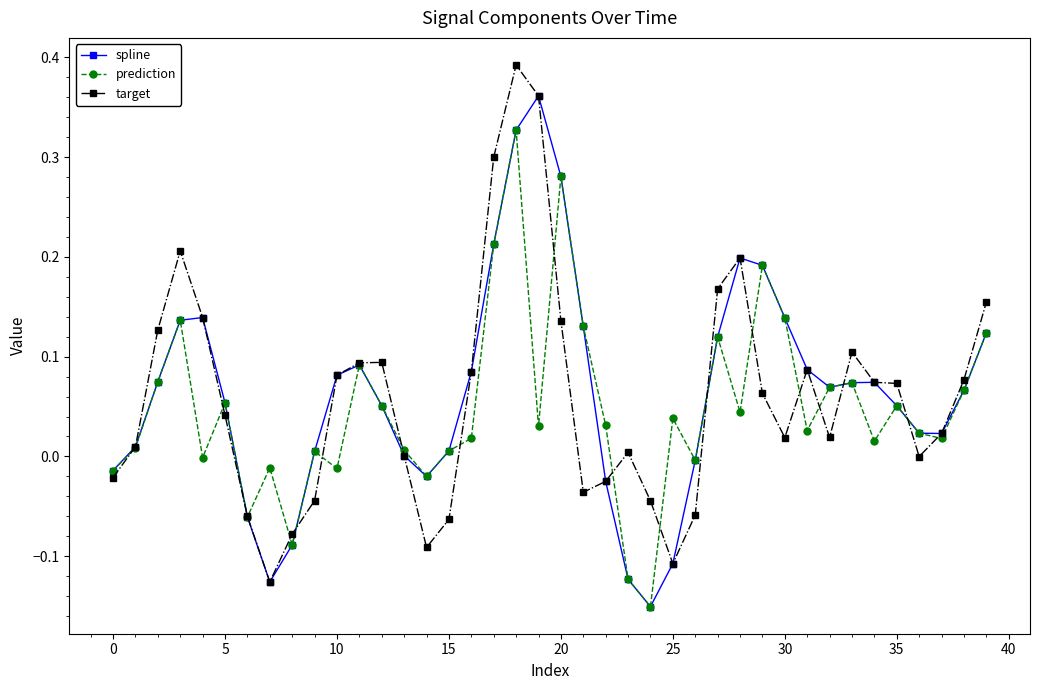

True or false: target has more than 1 points higher than both neighbors.

True